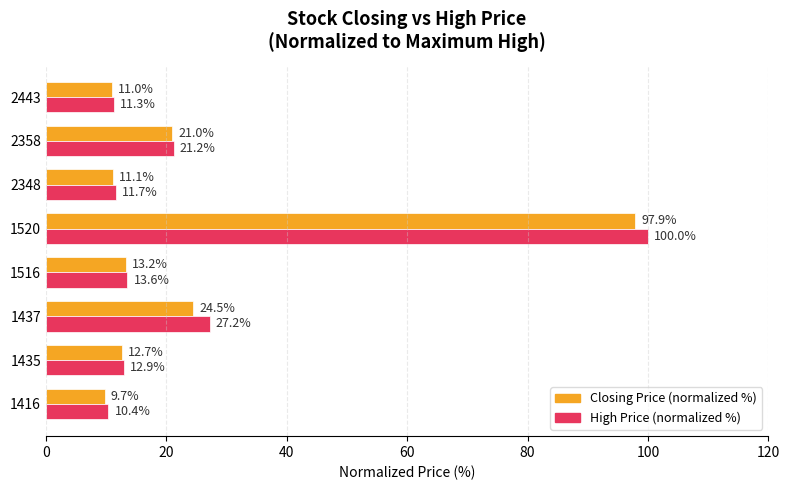

What is the difference between the maximum and minimum values in the Closing Price (normalized %) series?

88.2